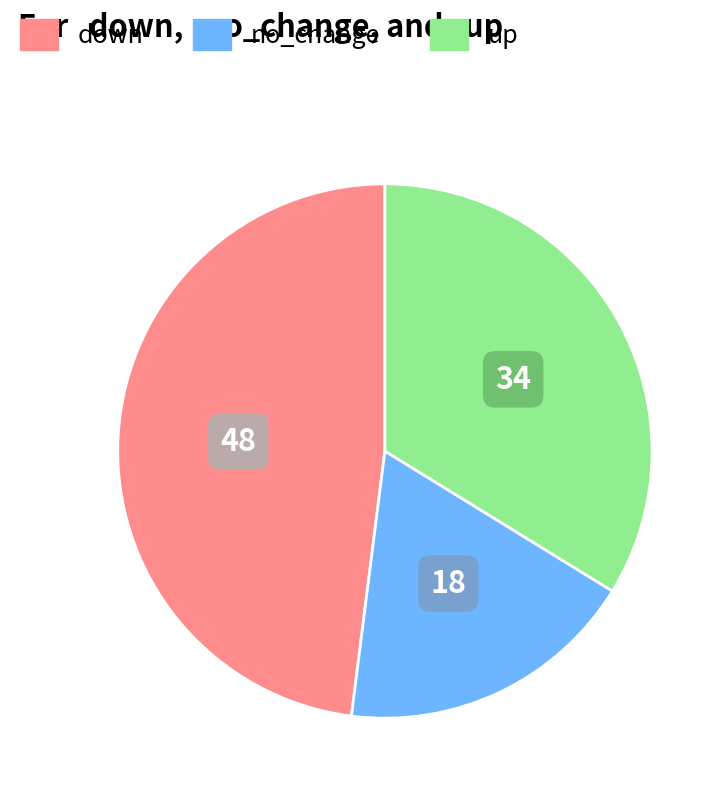

Do down and up together represent more than half of the pie?

Yes